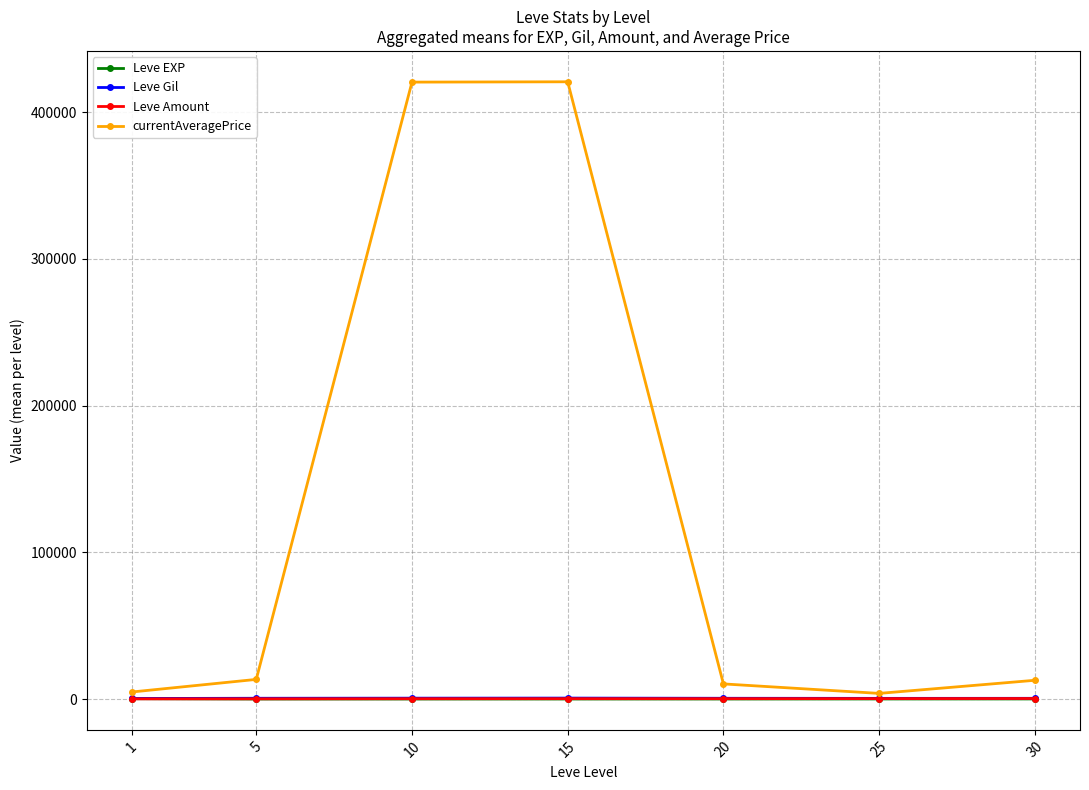

What is the difference between the maximum and second lowest values in the currentAveragePrice series?

415916.7